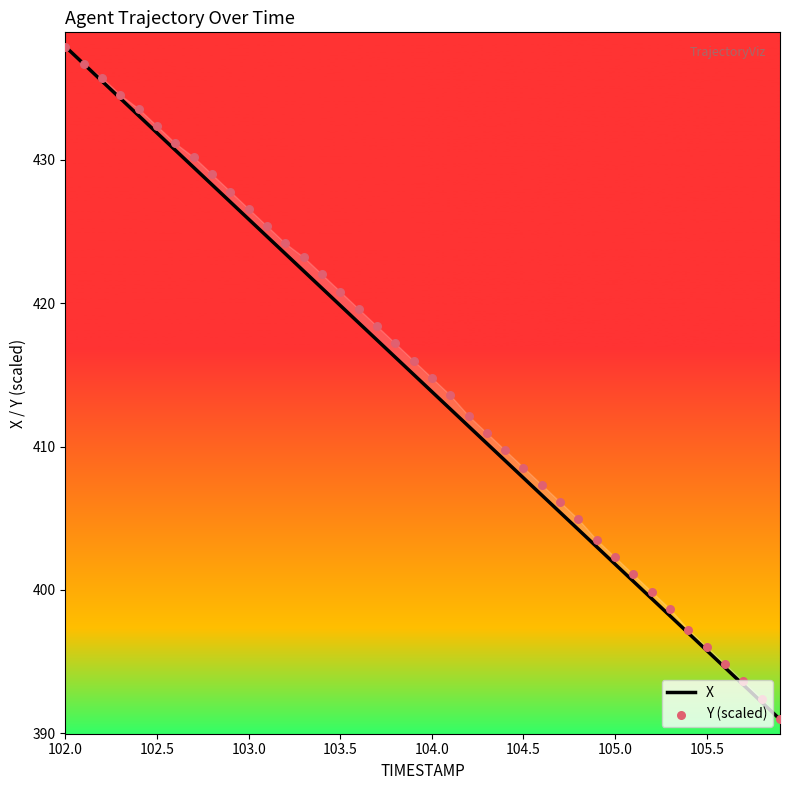

Which series has the largest Y range (max minus min)?

X